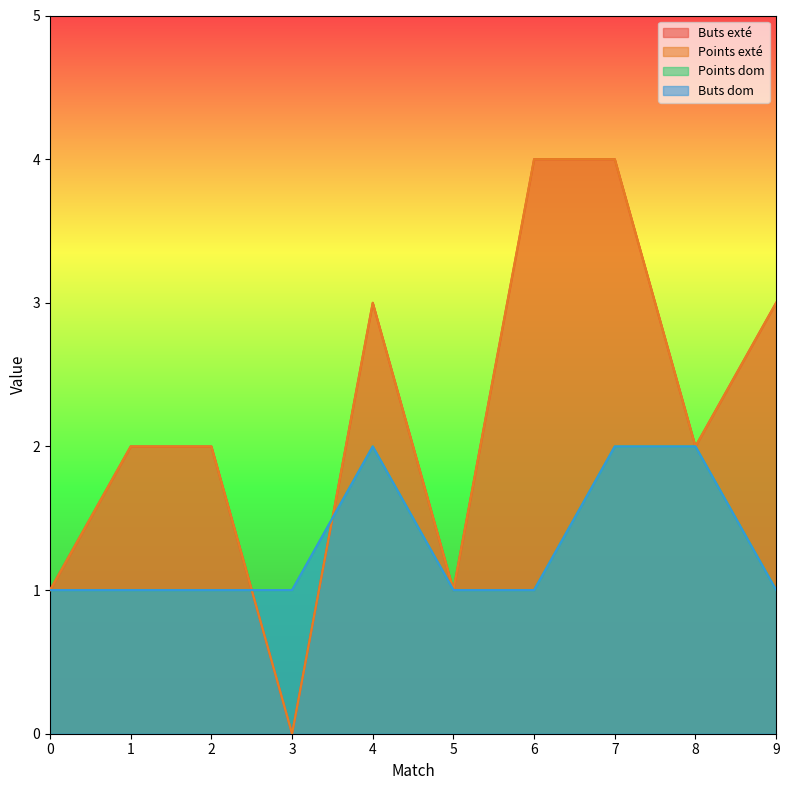

True or false: Points exté has a value of 2 at 1.

True